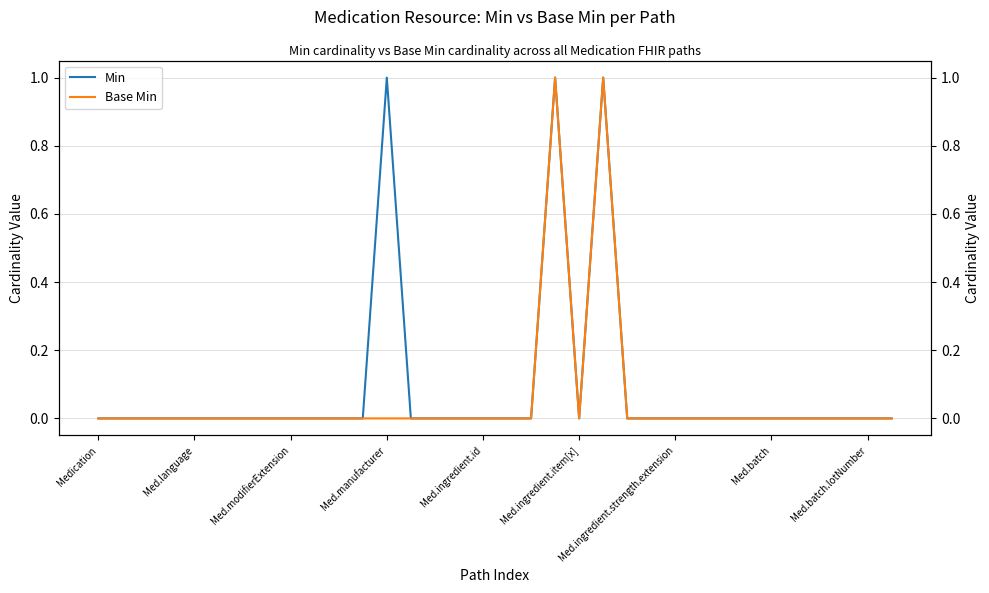

True or false: Min and Base Min cross at least once.

False